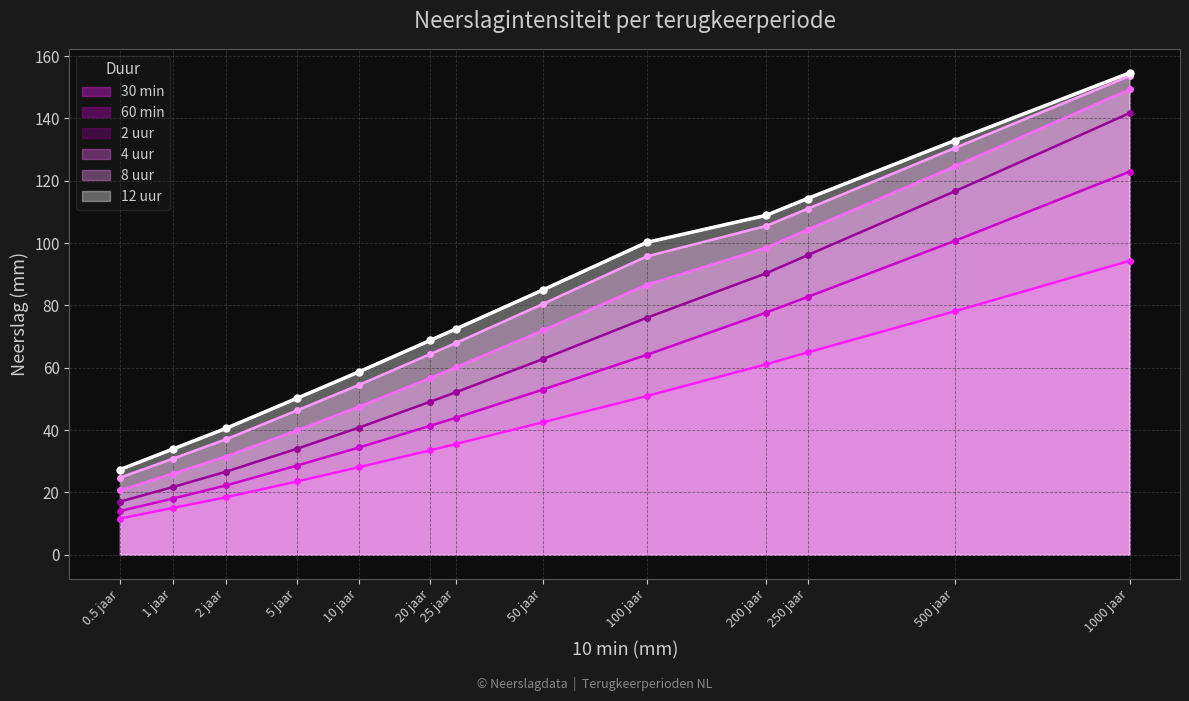

True or false: 60 min and 12 uur cross at least once.

False